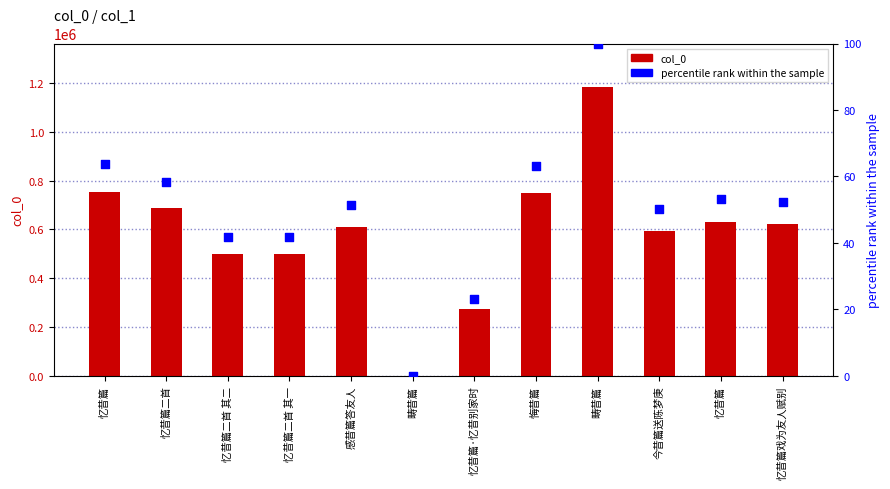

At which category is the sum across all series the highest?

畴昔篇